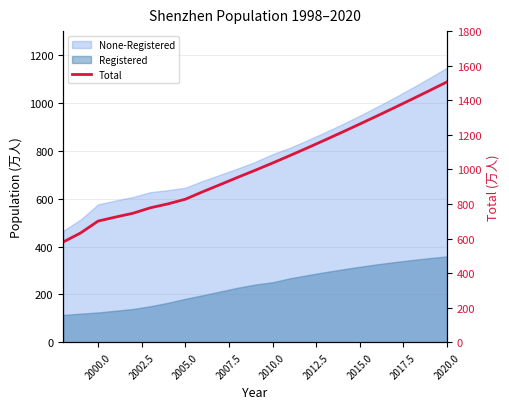

How many lines are shown in the chart?

1